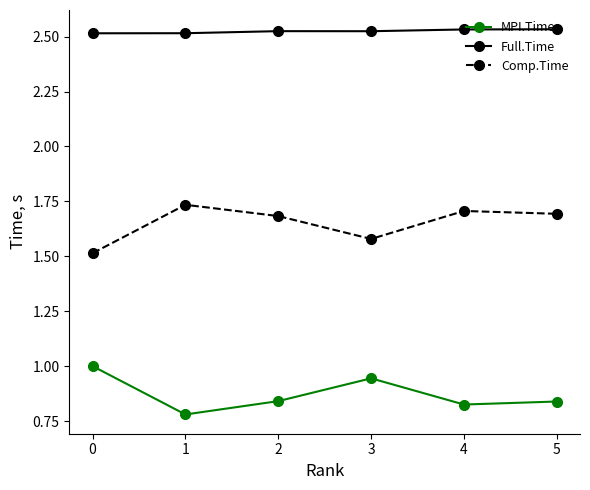

At which category does Comp.Time reach its first local valley?

3